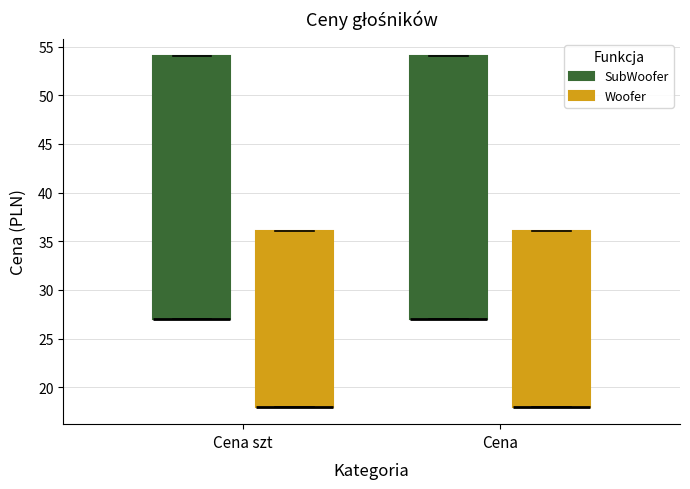

Reading left to right, transcribe this box plot: for each box, give where its median line is, the range the box spans, and where its two whiskers end, as read against the y-axis. The values are not printed on the chart, so give them approximately, as read against the axis.

Cena szt (SubWoofer): median 27 (drawn on the box's lower edge), box 27 to 54, whiskers 27 to 54
Cena szt (Woofer): median 18 (drawn on the box's lower edge), box 18 to 36, whiskers 18 to 36
Cena (SubWoofer): median 27 (drawn on the box's lower edge), box 27 to 54, whiskers 27 to 54
Cena (Woofer): median 18 (drawn on the box's lower edge), box 18 to 36, whiskers 18 to 36